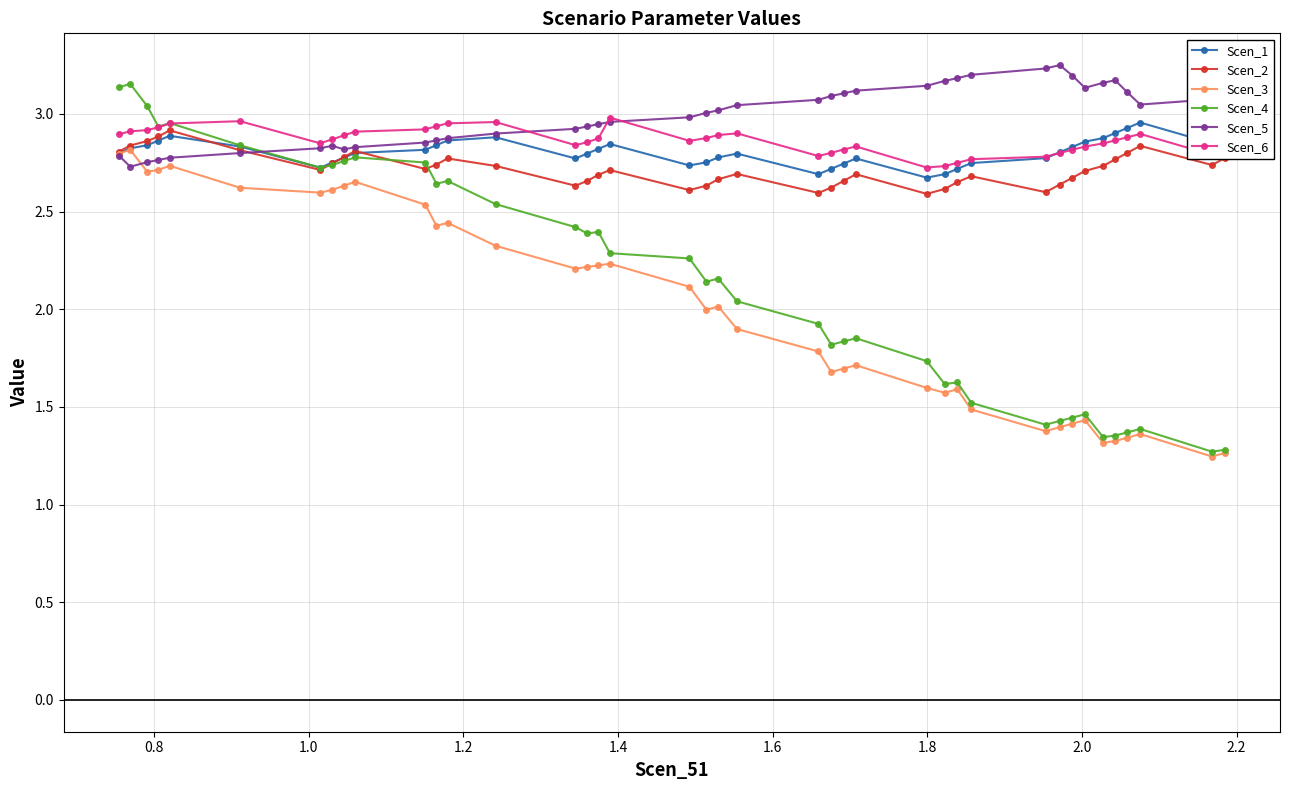

True or false: Scen_3 has more than 0 interior local peaks.

True